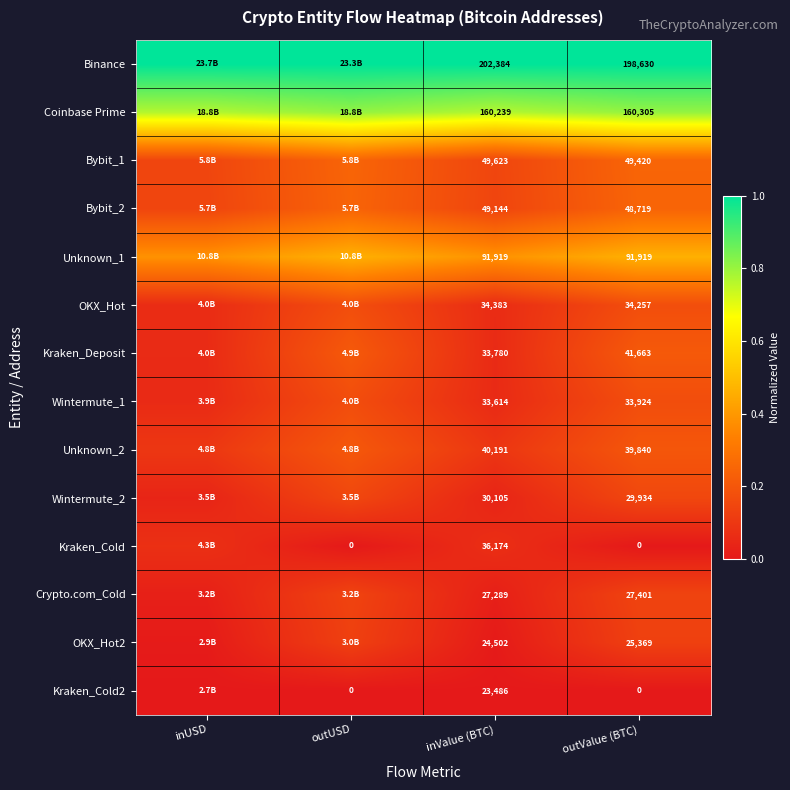

Which category has the highest value across all series?

inUSD